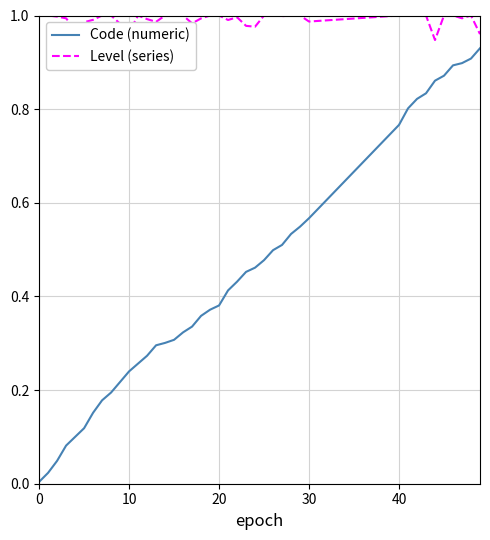

True or false: Level (series) has more than 2 points higher than both neighbors.

True